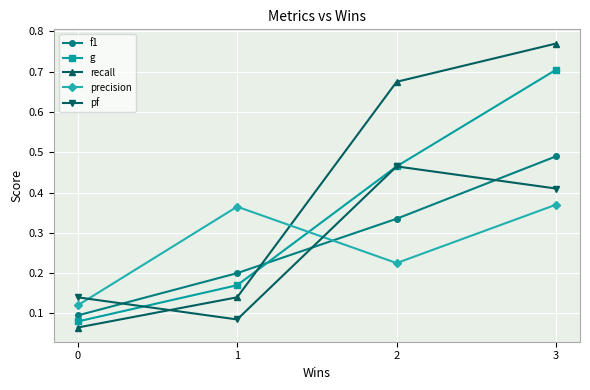

True or false: f1 and pf intersect in this chart.

True